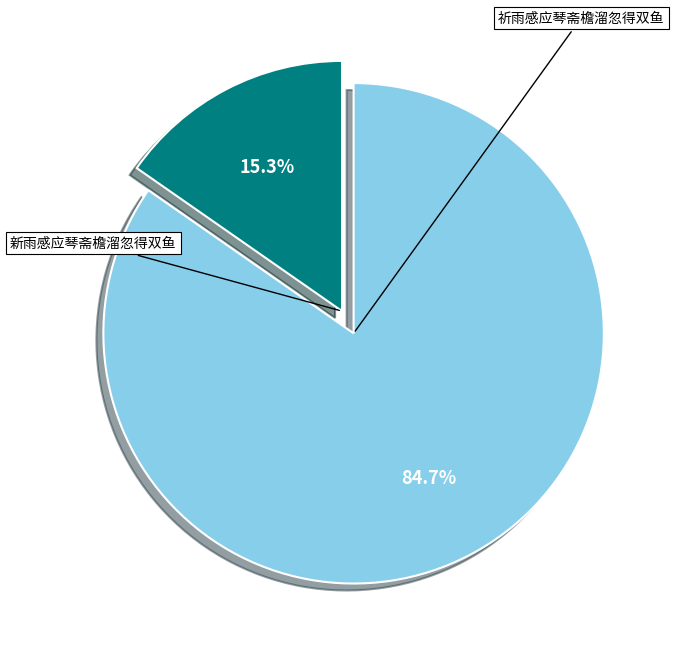

Is there a majority slice in this chart?

Yes